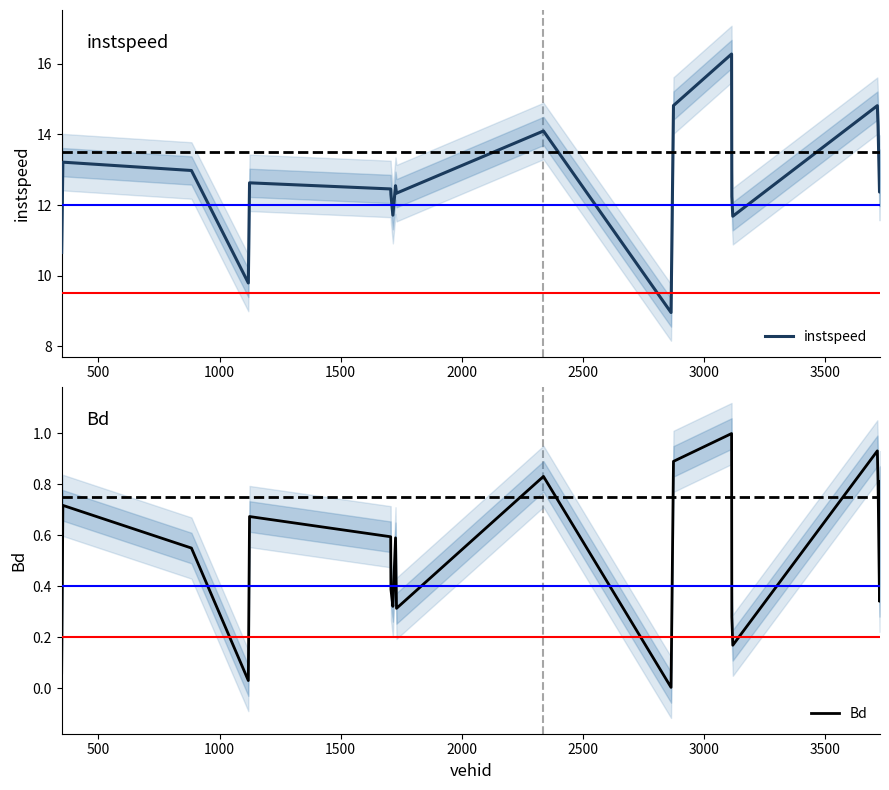

Which series has the largest total across all categories?

instspeed